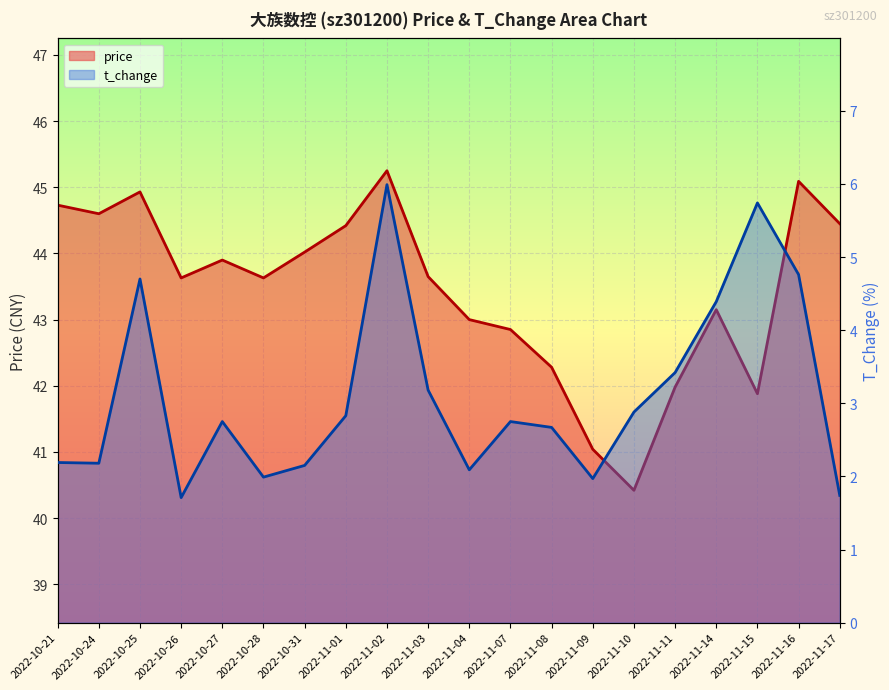

What is the difference between the maximum and minimum values in the t_change series?

4.3